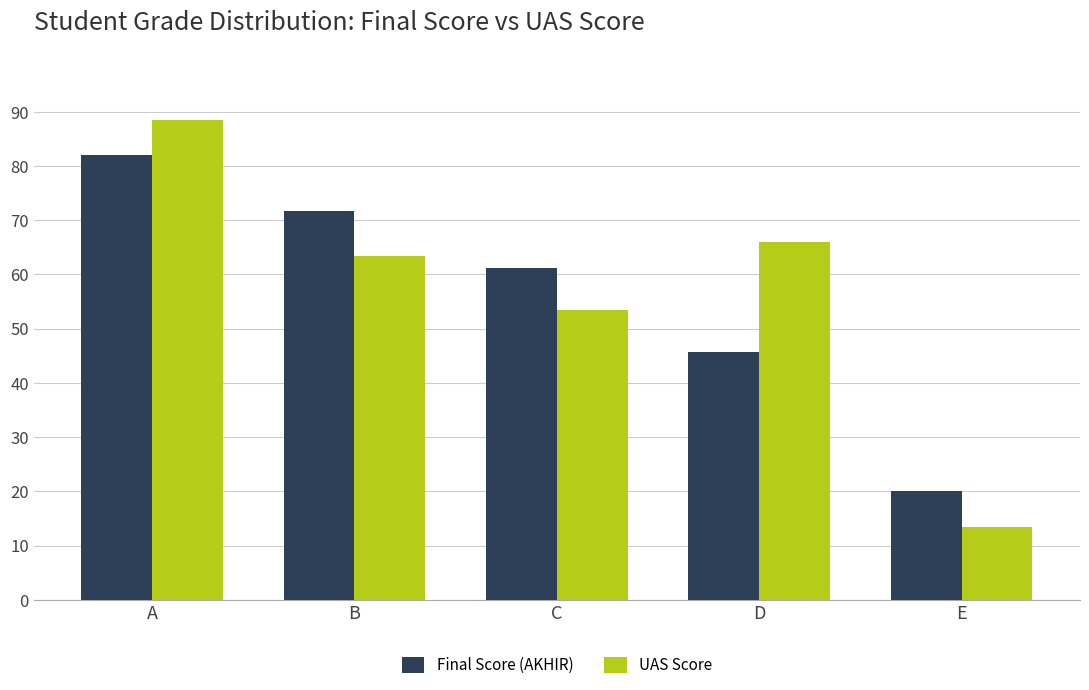

At which label is UAS Score closest to 51?

C